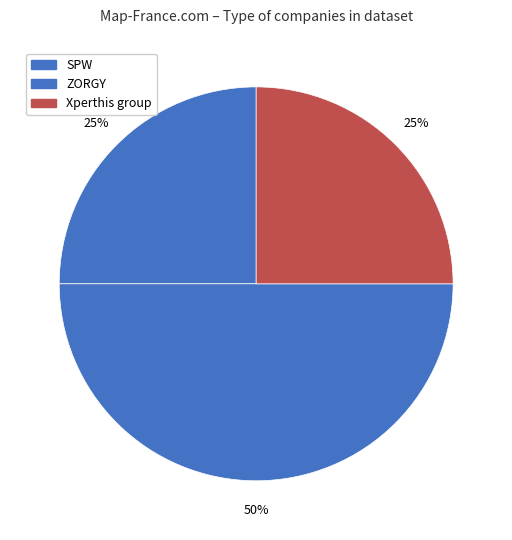

What percentage is the SPW slice, to the nearest percent?

25%